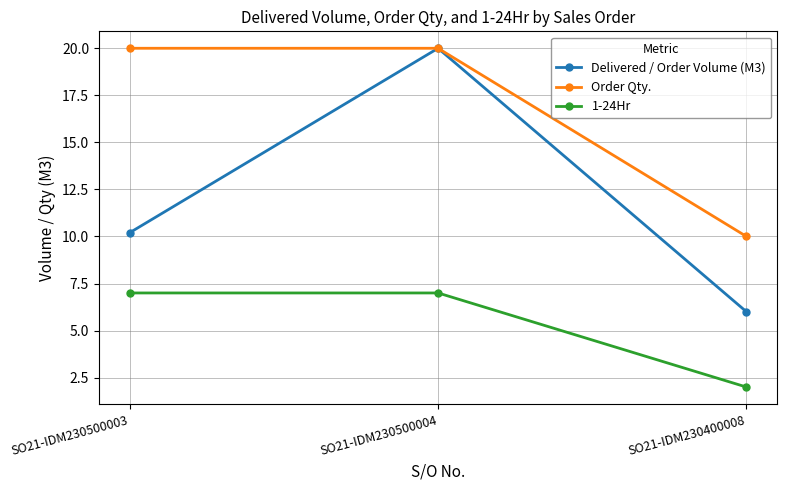

Which series has the widest spread of values?

Delivered / Order Volume (M3)